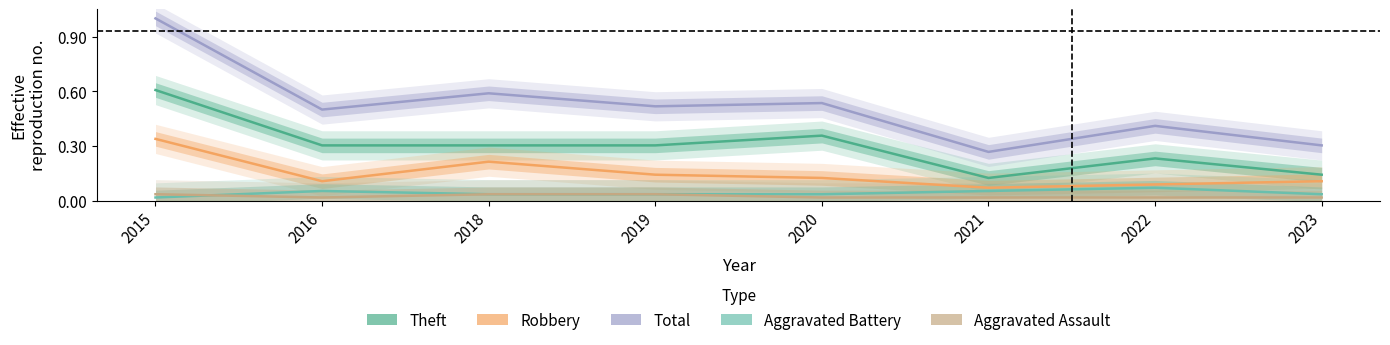

How many lines are shown in the chart?

5